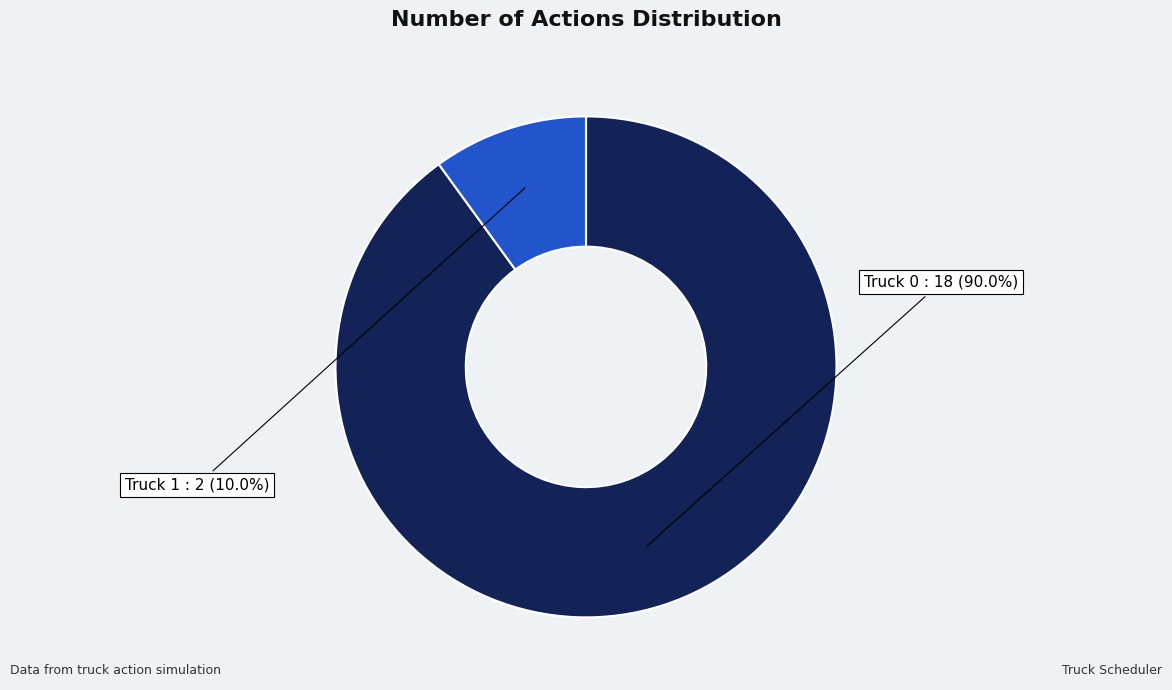

How many segments does this pie chart have?

2